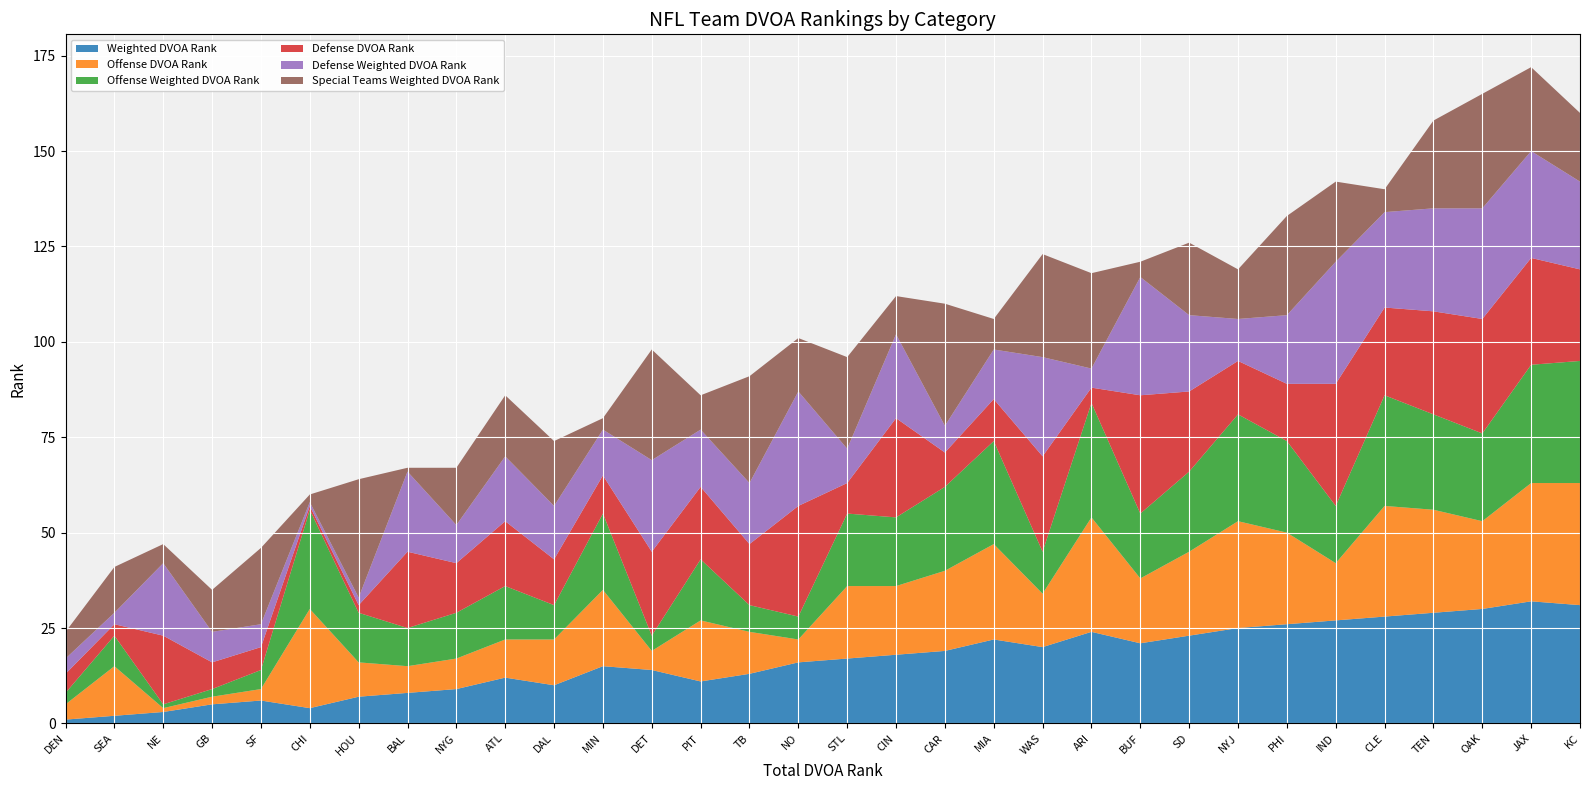

Reading left to right, extract all data points from this chart.

Weighted DVOA Rank: 1	2	3	5	6	4	7	8	9	12	10	15	14	11	13	16	17	18	19	22	20	24	21	23	25	26	27	28	29	30	32	31
Offense DVOA Rank: 4	13	1	2	3	26	9	7	8	10	12	20	5	16	11	6	19	18	21	25	14	30	17	22	28	24	15	29	27	23	31	32
Offense Weighted DVOA Rank: 3	8	1	2	5	26	13	10	12	14	9	20	4	16	7	6	19	18	22	27	11	30	17	21	28	24	15	29	25	23	31	32
Defense DVOA Rank: 5	3	18	7	6	1	2	20	13	17	12	10	22	19	16	29	8	26	9	11	25	4	31	21	14	15	32	23	27	30	28	24
Defense Weighted DVOA Rank: 4	3	19	8	6	1	2	21	10	17	14	12	24	15	16	30	9	22	7	13	26	5	31	20	11	18	32	25	27	29	28	23
Special Teams Weighted DVOA Rank: 7	12	5	11	20	2	31	1	15	16	17	3	29	9	28	14	24	10	32	8	27	25	4	19	13	26	21	6	23	30	22	18